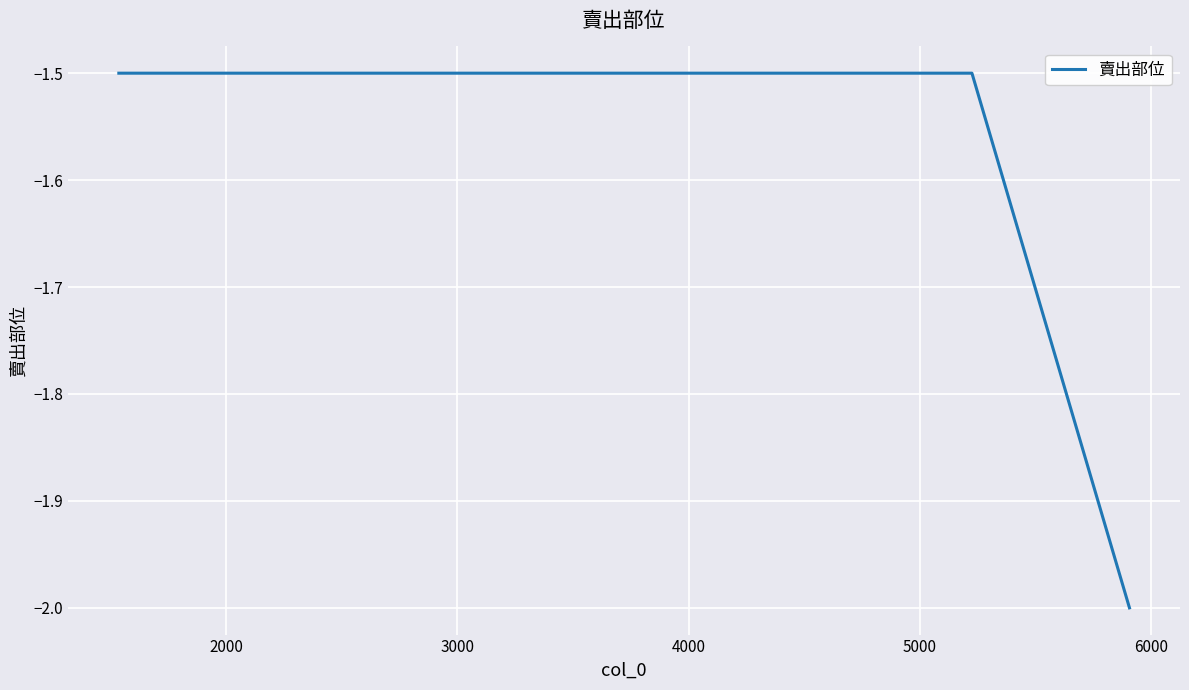

What is the sum of all values?

-5.0